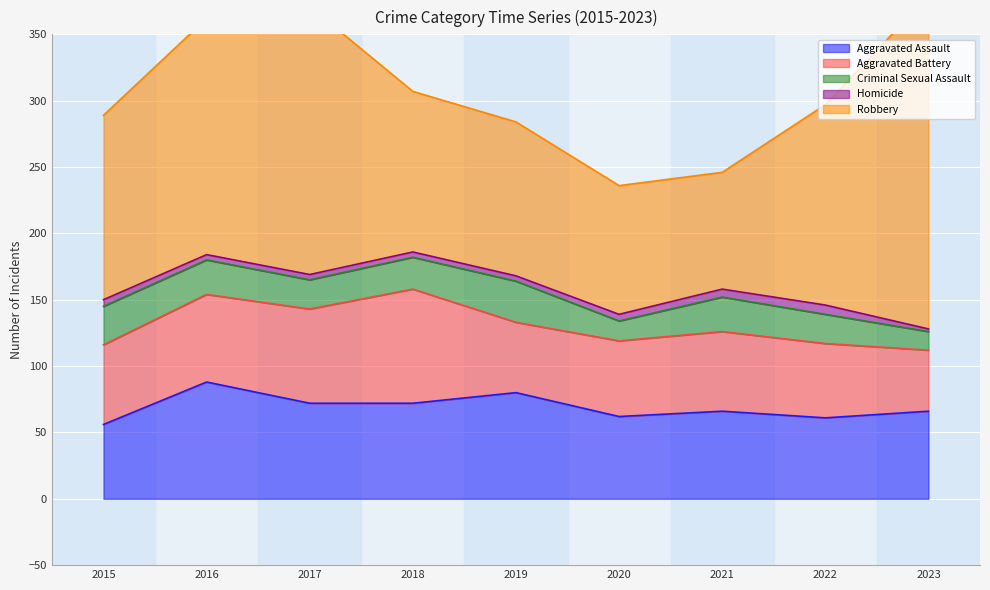

True or false: Homicide has more than 2 points higher than both neighbors.

False